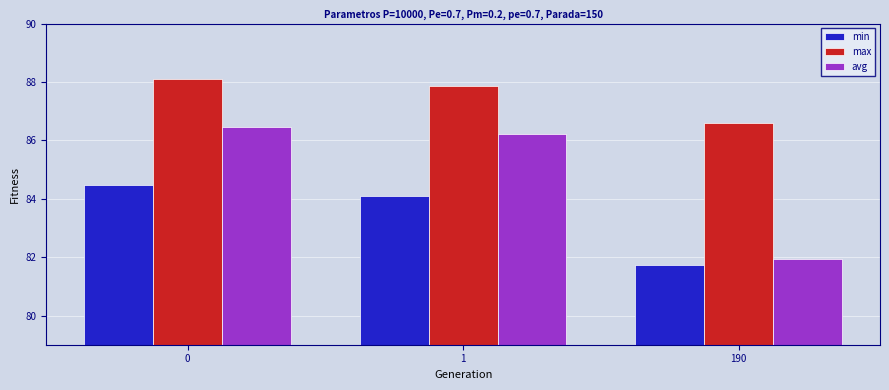

What is the maximum value shown in the chart?

88.1